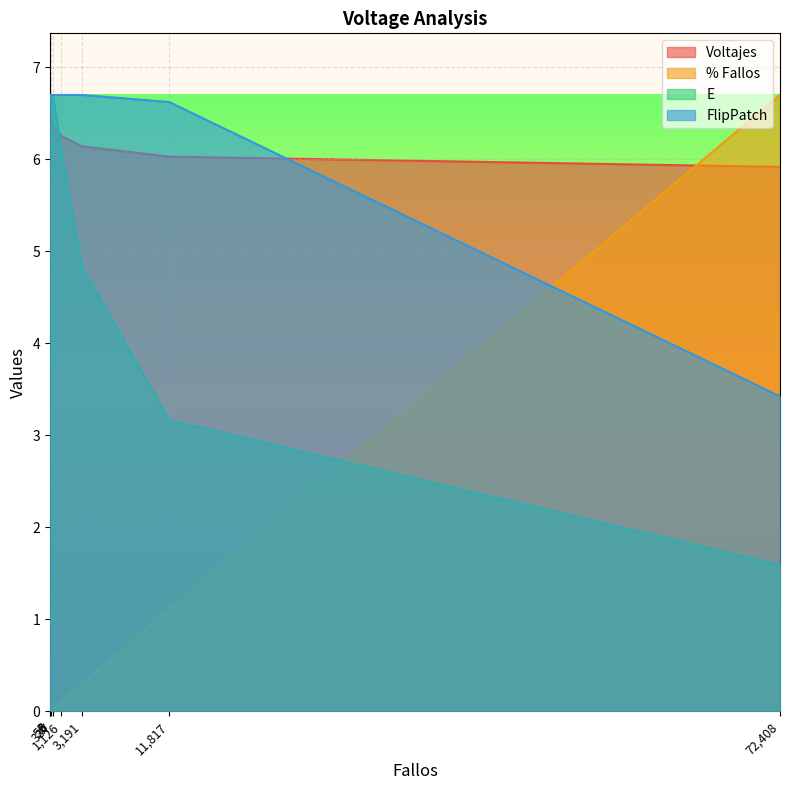

Reading right to left, list all the values displayed in this chart.

Voltajes: 2=6.7	6=6.6	56=6.5	337=6.4	1126=6.3	3191=6.1	11817=6.0	72408=5.9
% Fallos: 2=0.0	6=0.0	56=0.0	337=0.0	1126=0.1	3191=0.3	11817=1.1	72408=6.7
E: 2=6.7	6=6.7	56=6.7	337=6.7	1126=6.1	3191=4.8	11817=3.2	72408=1.6
FlipPatch: 2=6.7	6=6.7	56=6.7	337=6.7	1126=6.7	3191=6.7	11817=6.6	72408=3.4